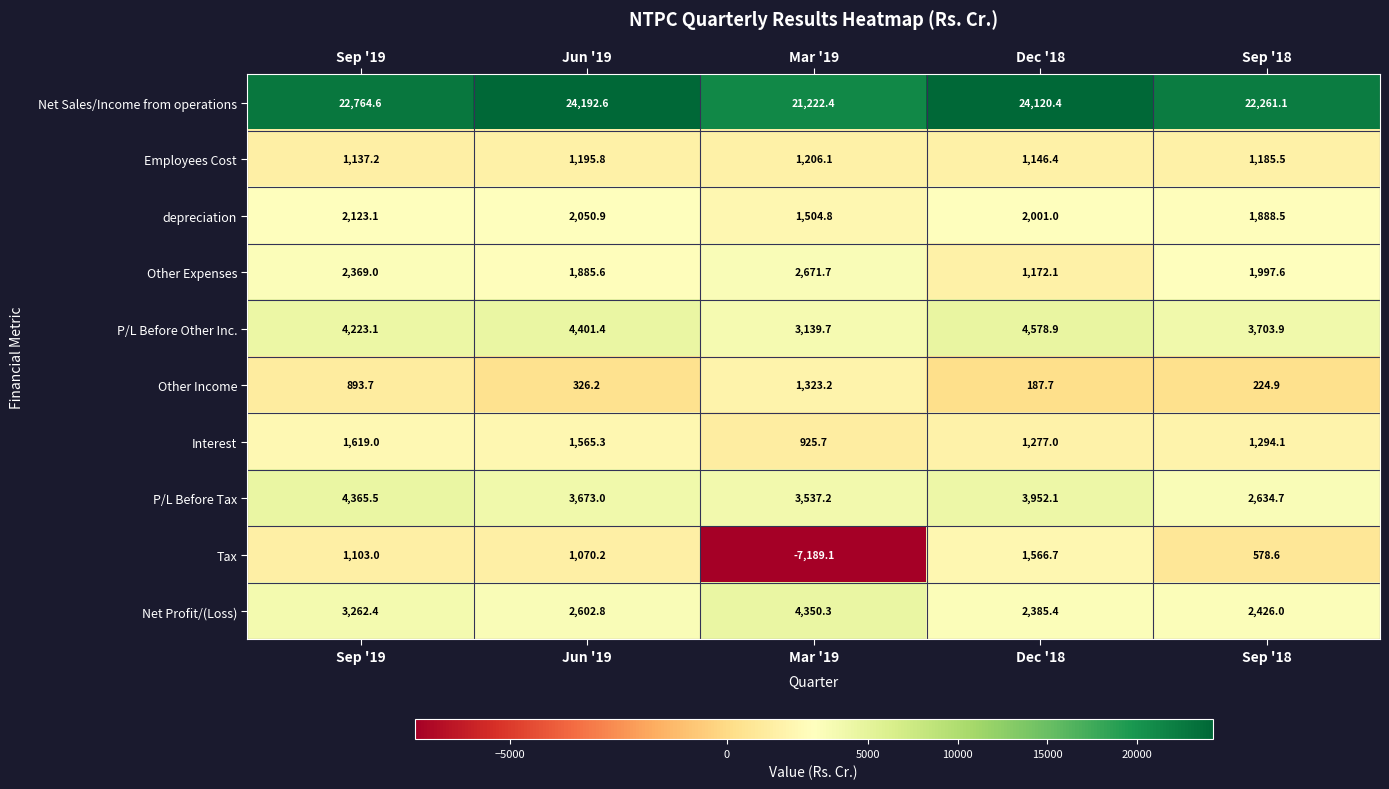

What value does the Employees Cost series have at Jun '19?

1195.8